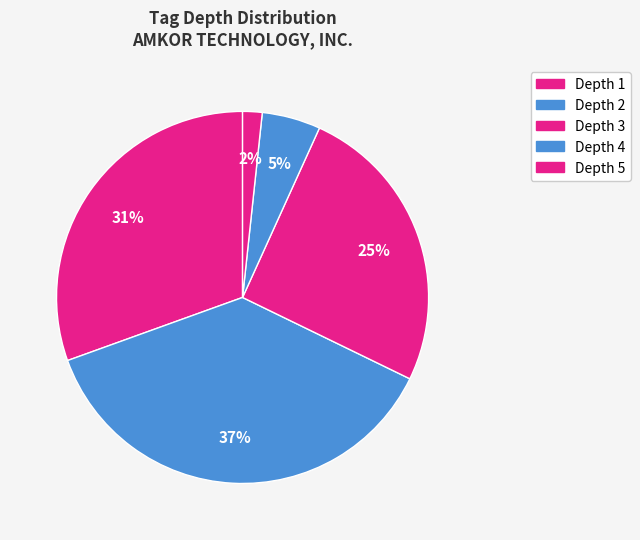

To the nearest percent, what is the difference between the Depth 4 and Depth 5 slice percentages?

7%